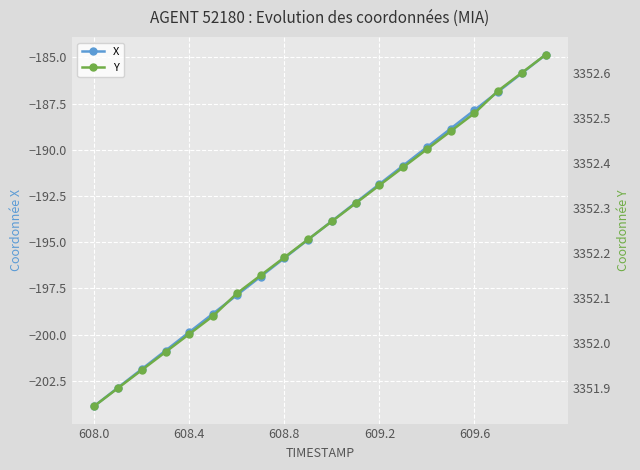

How many categories are shown in the chart?

20